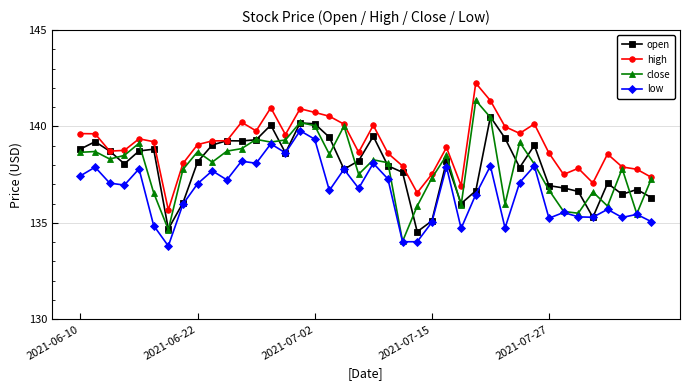

What are all the series names shown in the legend?

open, high, close, low